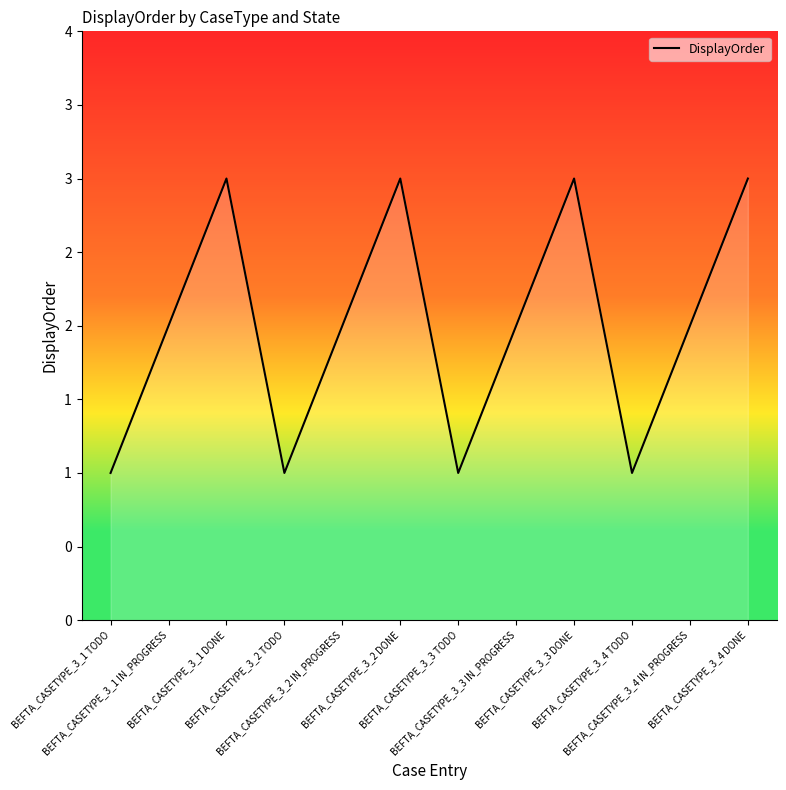

What is the value of the 3rd point from the left?

3